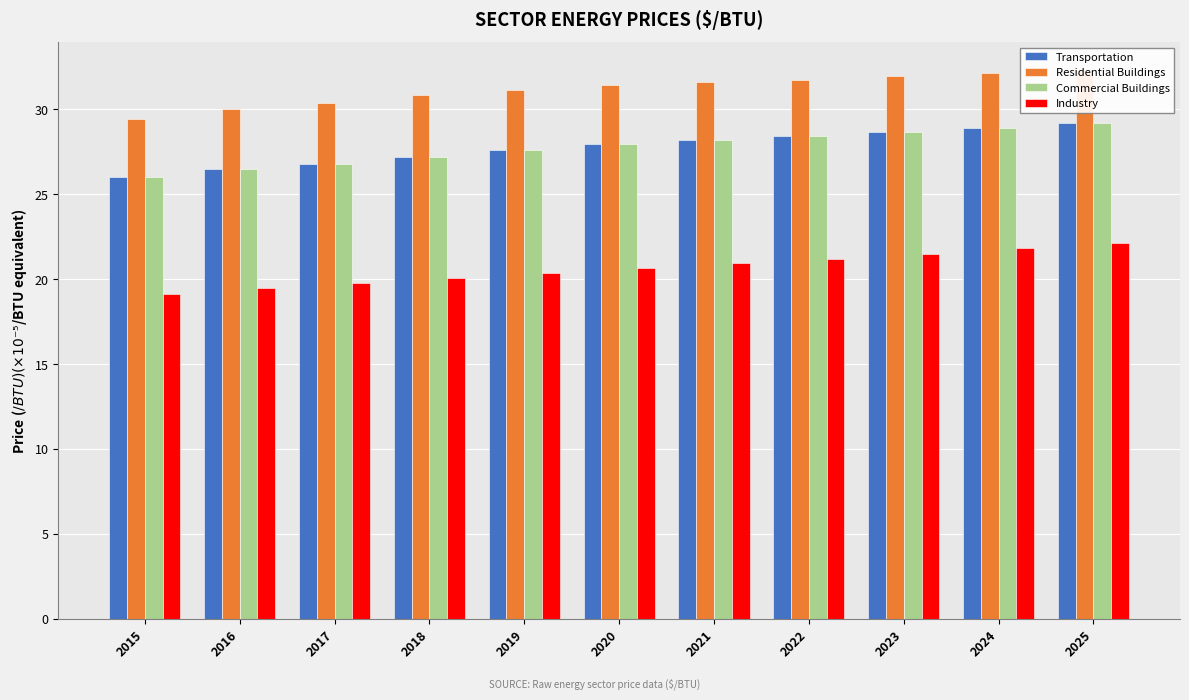

True or false: Transportation has a value of 28.4 at 2022.

True